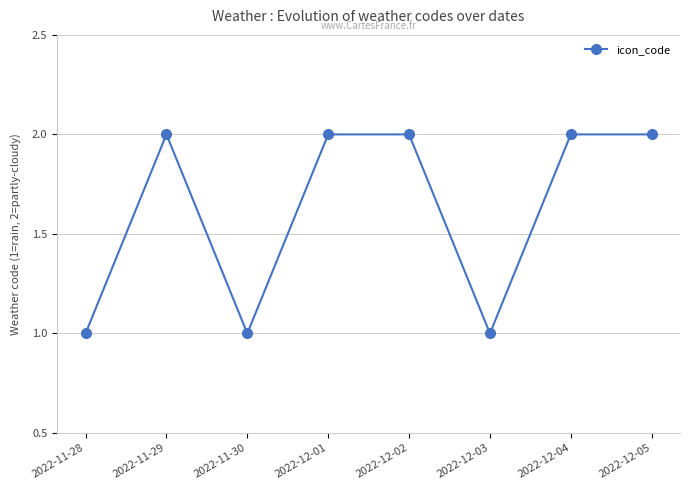

The value at 2022-12-02 is 1. True or false?

False